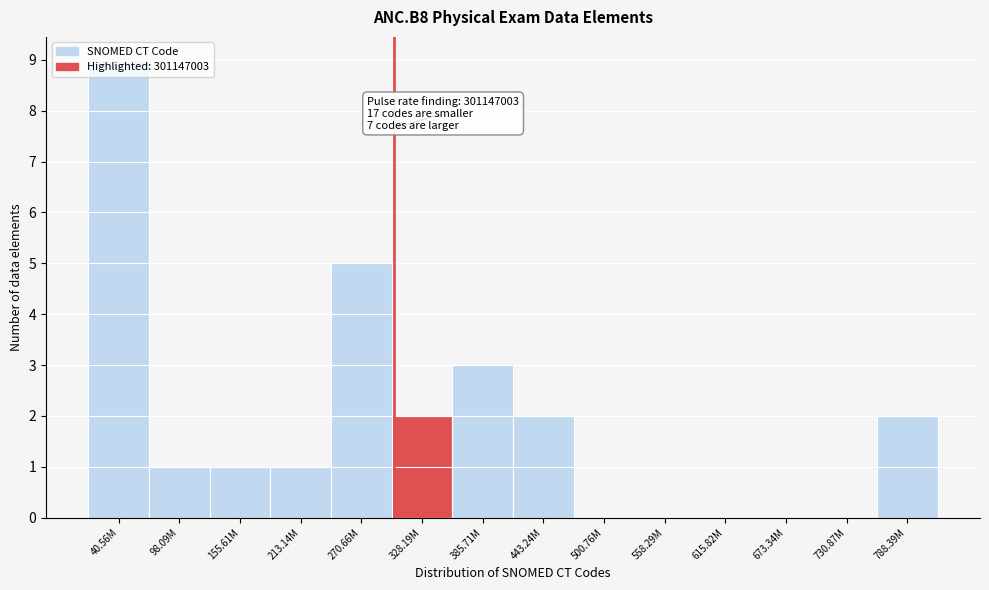

What is the sum of all values?

26